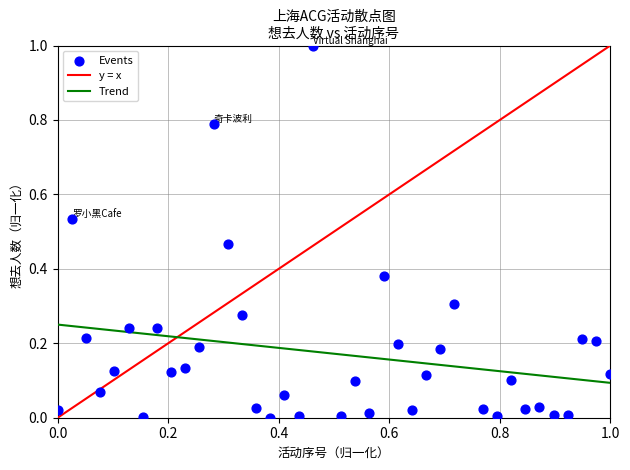

What is the range of Y values (max minus min)?

1.0